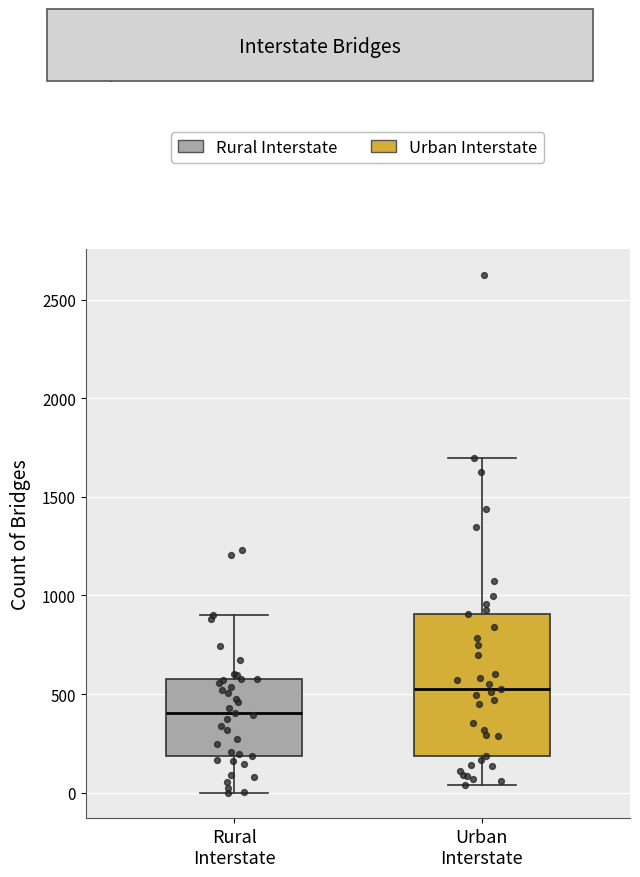

Where is the lower edge of the box for Urban Interstate on the y-axis? The values are not printed on the chart, so give them approximately, as read against the axis.

200